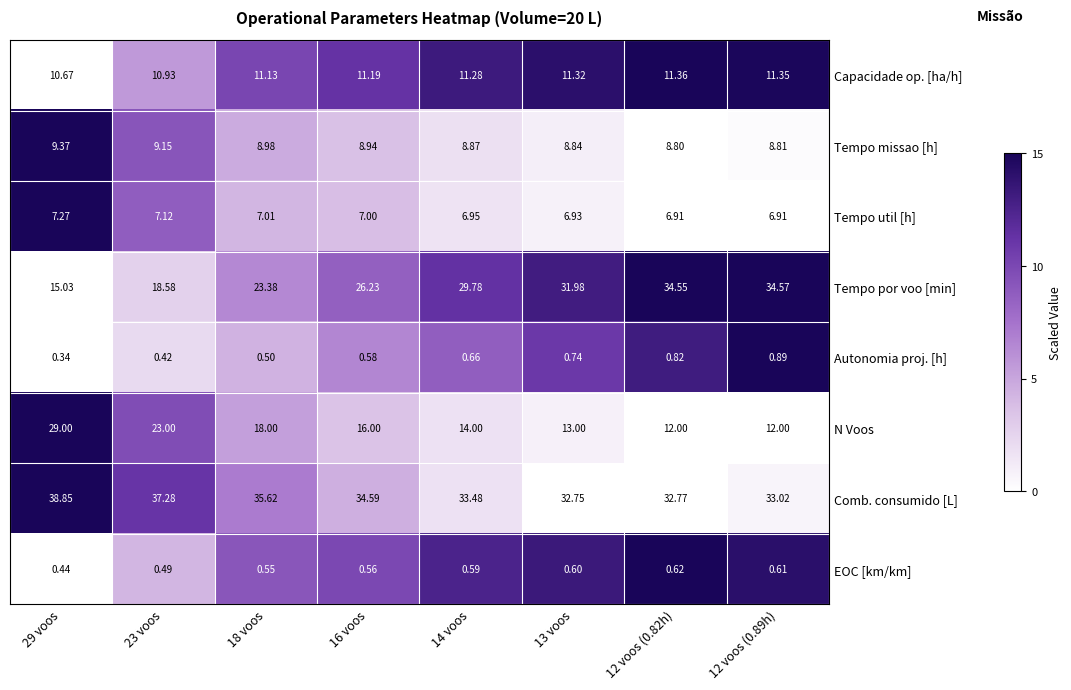

Rank the series at 12 voos (0.82h) from lowest to highest value.

EOC [km/km], Autonomia proj. [h], Tempo util [h], Tempo missao [h], Capacidade op. [ha/h], N Voos, Comb. consumido [L], Tempo por voo [min]